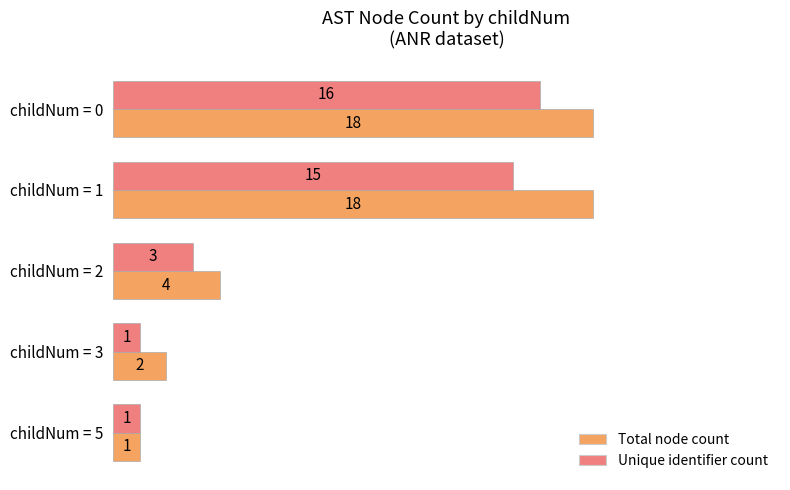

What is the total value across all series at childNum = 3?

3